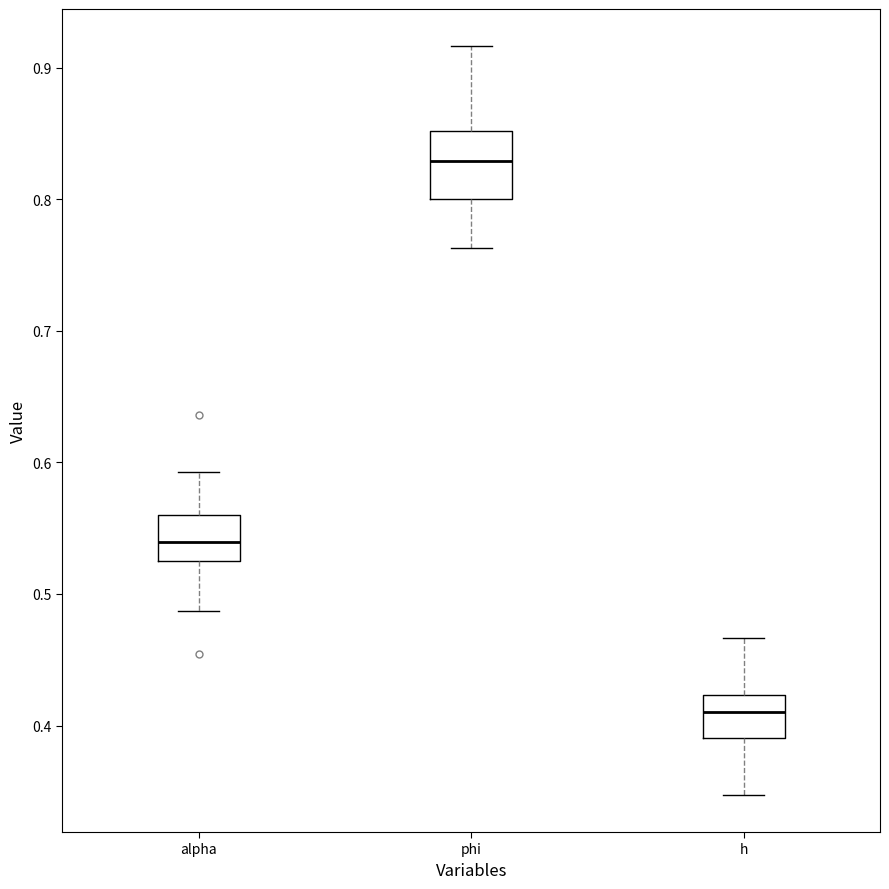

Which box has the lowest median line?

h